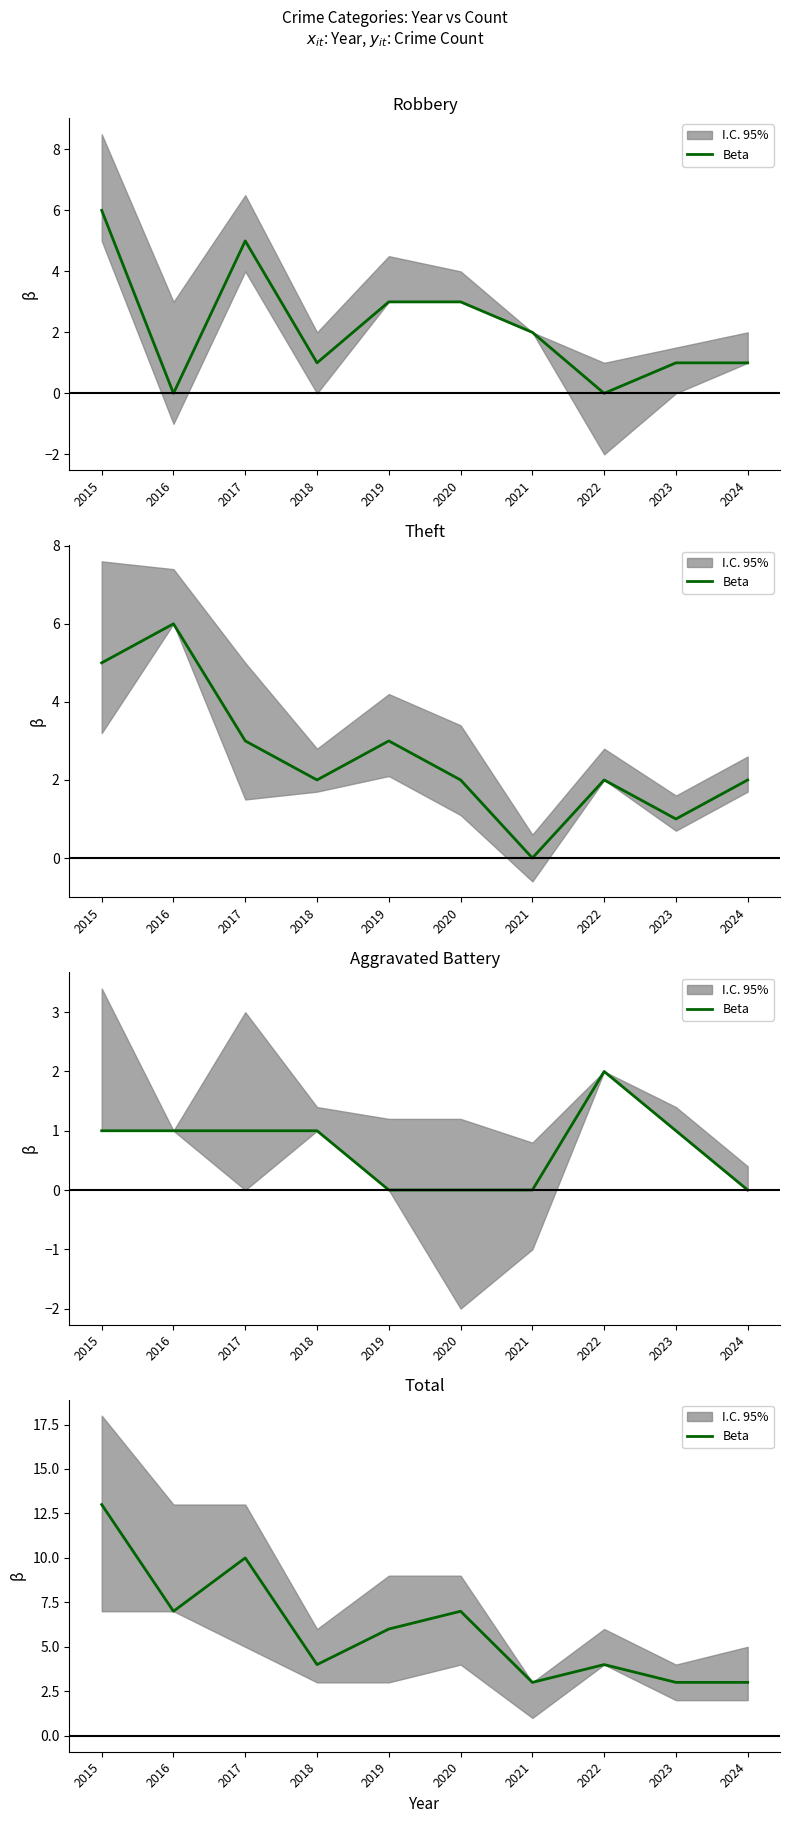

Which has a higher value, 2015 or 2024?

2015